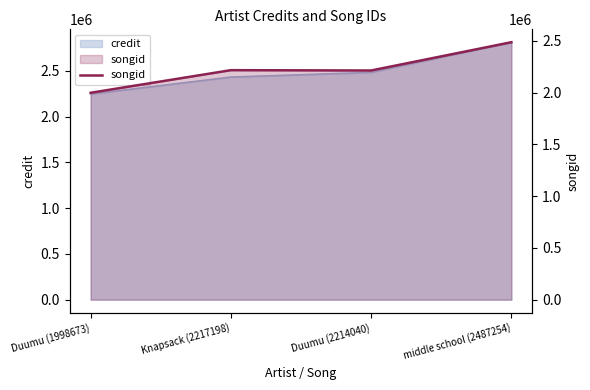

What is the value of the 3rd point from the left?

2214040